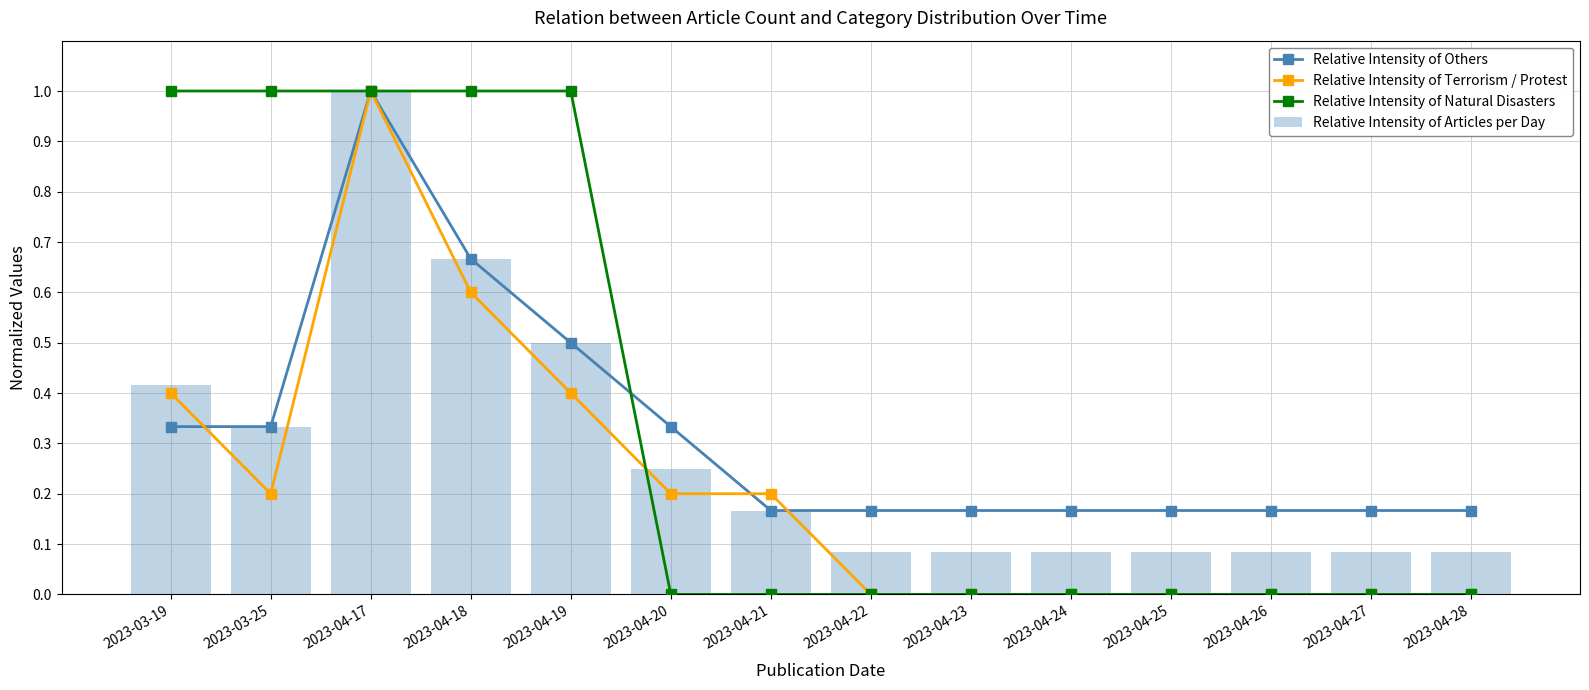

Which series has the largest total across all categories?

Relative Intensity of Natural Disasters